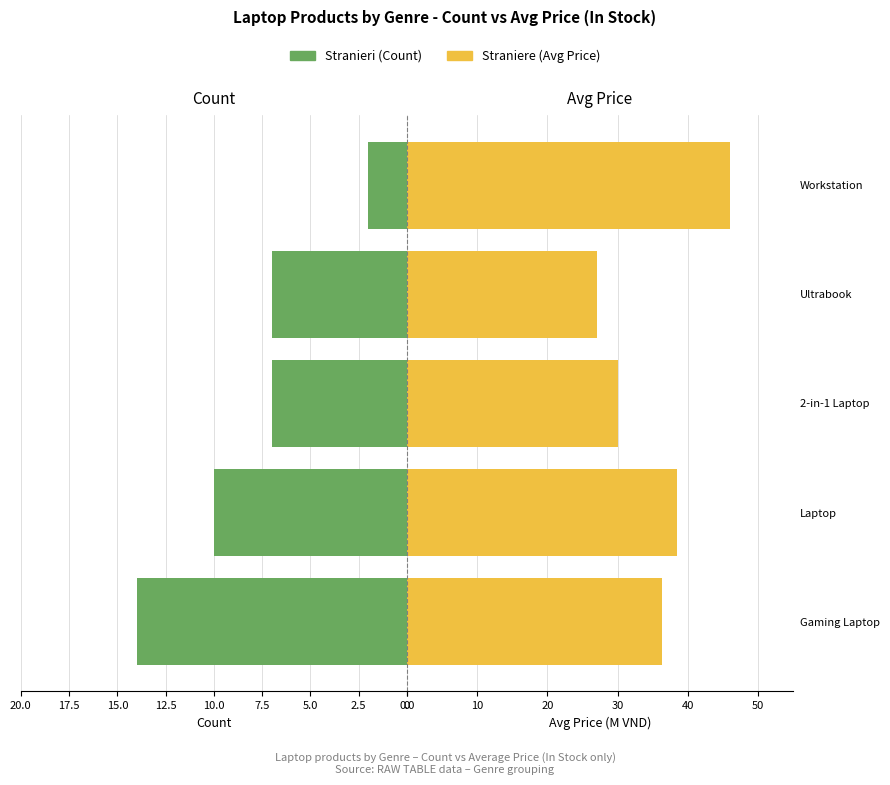

How many series are shown in this chart?

2